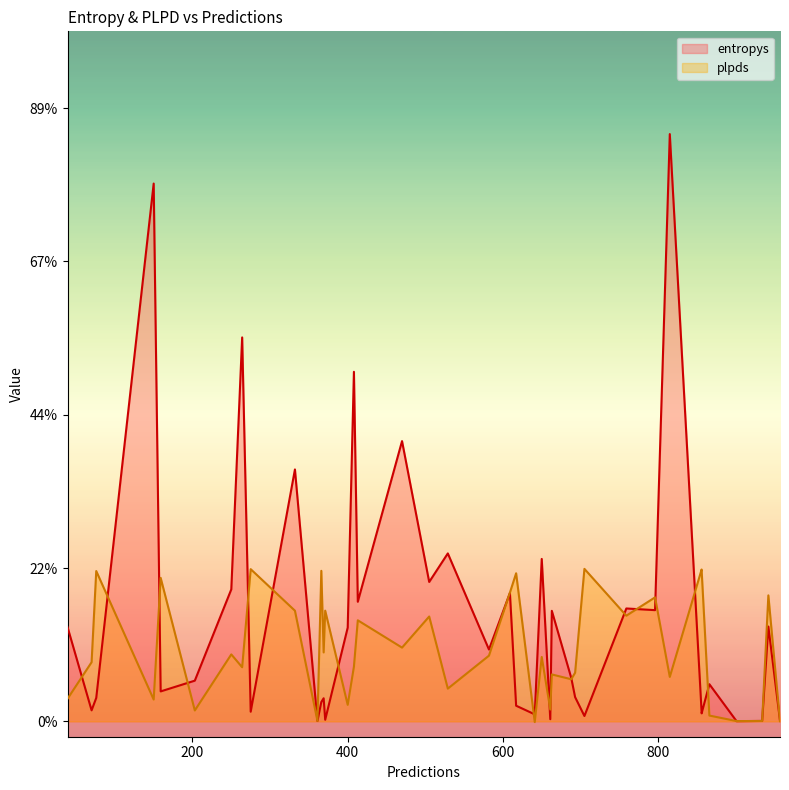

The entropys series shows 0.0 at 13. True or false?

False